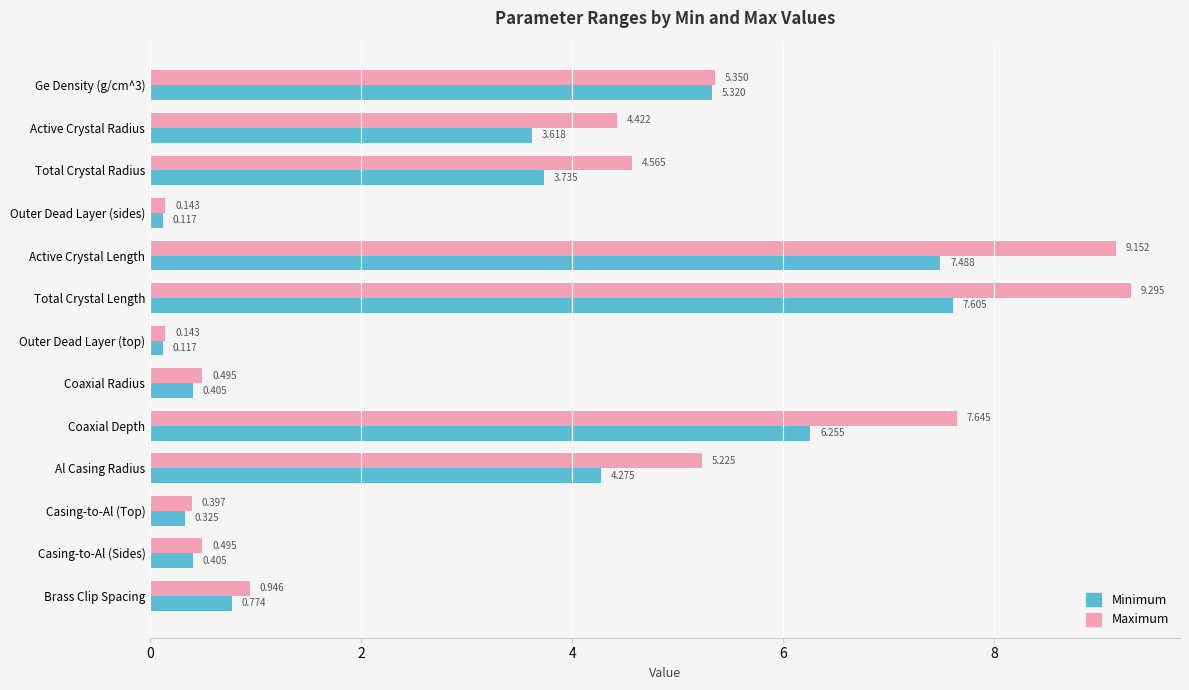

Which series has the largest total across all categories?

Maximum